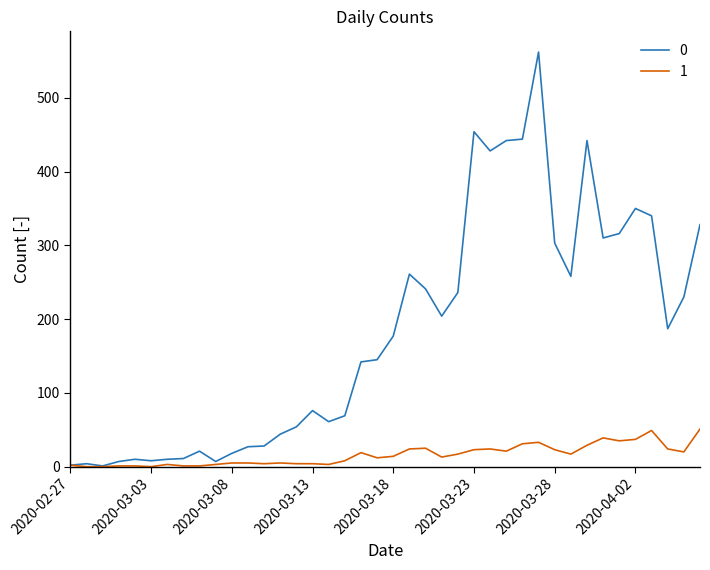

List the series in order of their peak value, lowest first.

1, 0